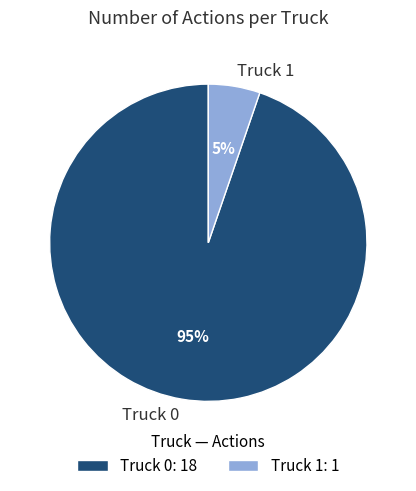

Combined, do Truck 0 and Truck 1 account for over 50%?

Yes